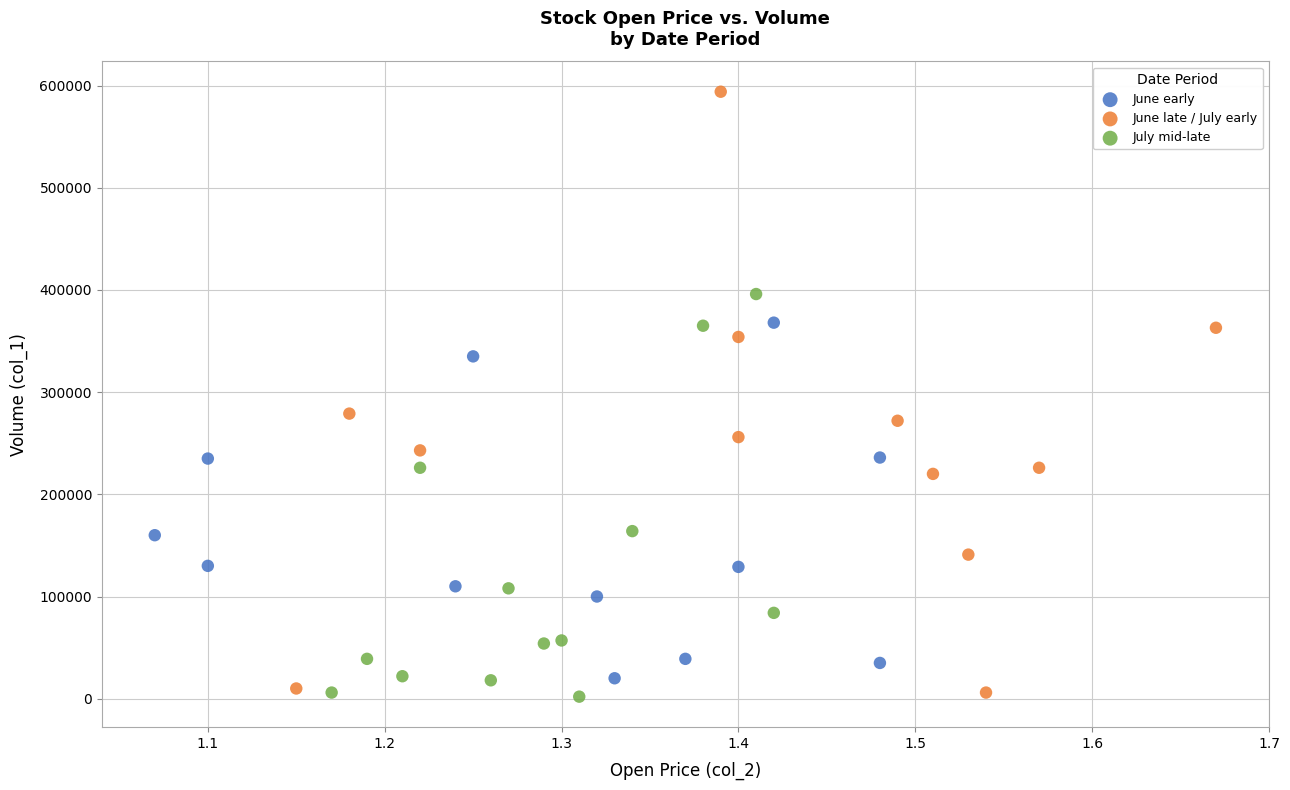

Which series has the widest spread of Y values?

June late / July early